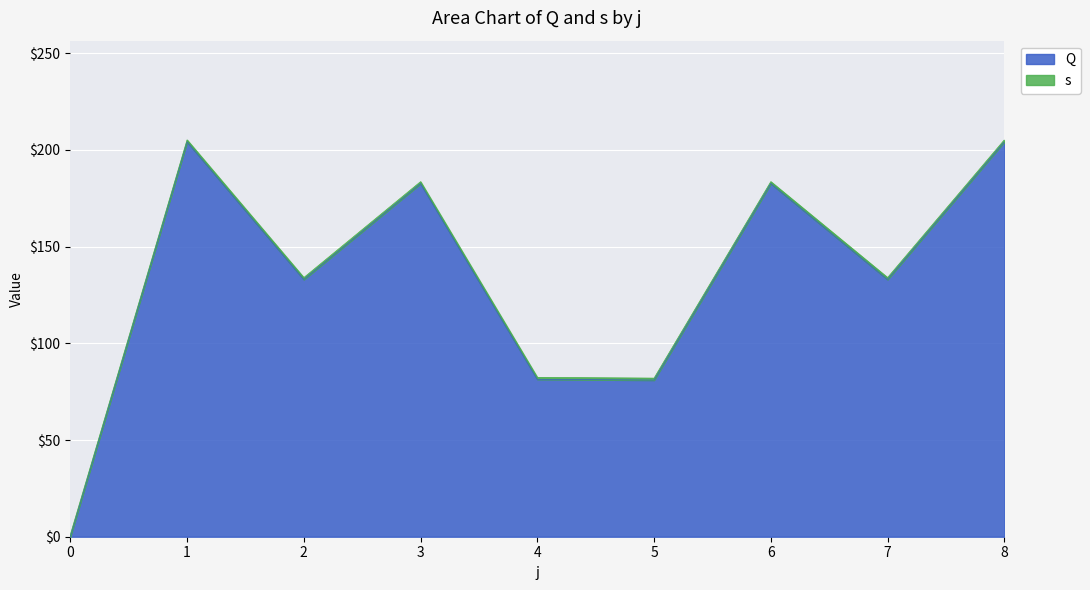

Read the value at 7.

133.0